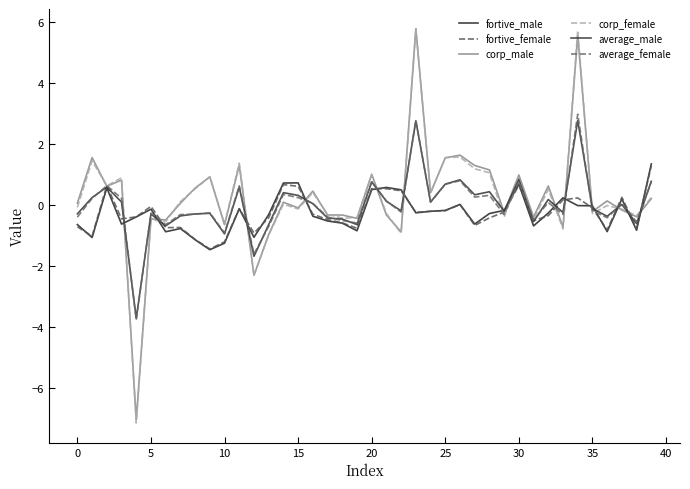

What is the difference between the second highest and second lowest values in the fortive_male series?

2.0